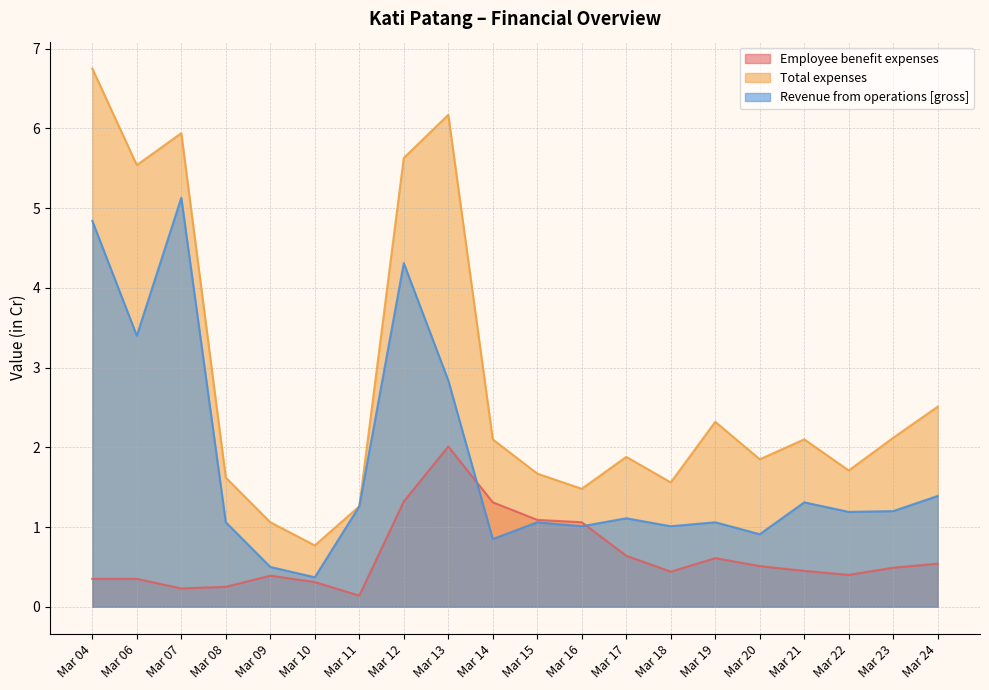

What is the average value of the Total expenses series?

2.8